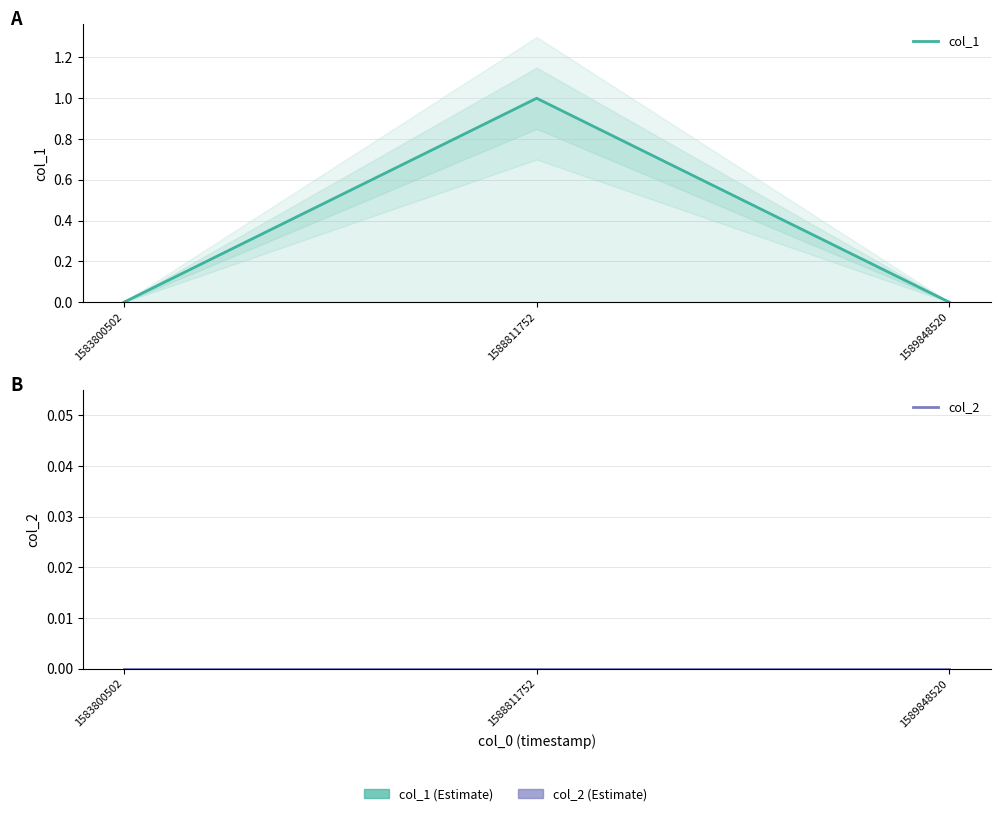

Which series changed the most between 1588811752 and 1589848520?

col_1